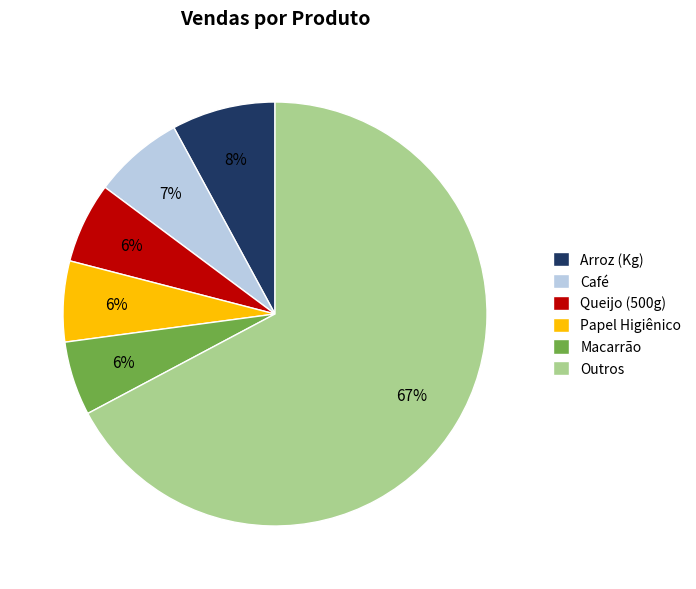

Is there any slice that represents more than half of the pie?

Yes